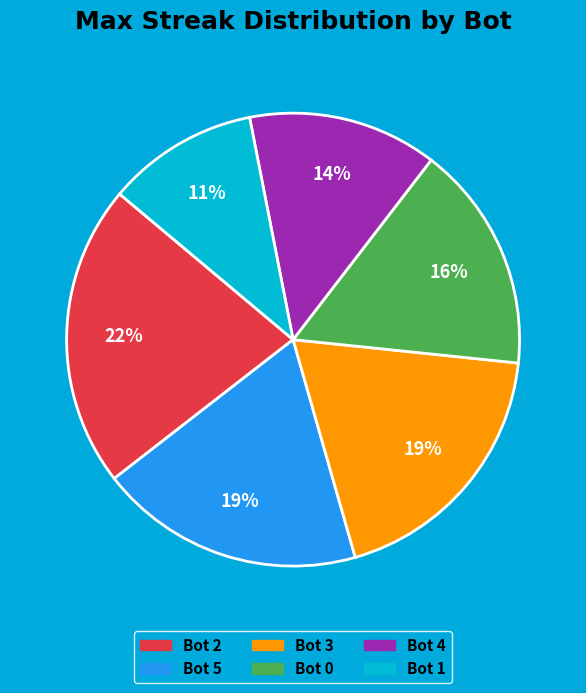

Between Bot 1 and Bot 0, which is larger?

Bot 0